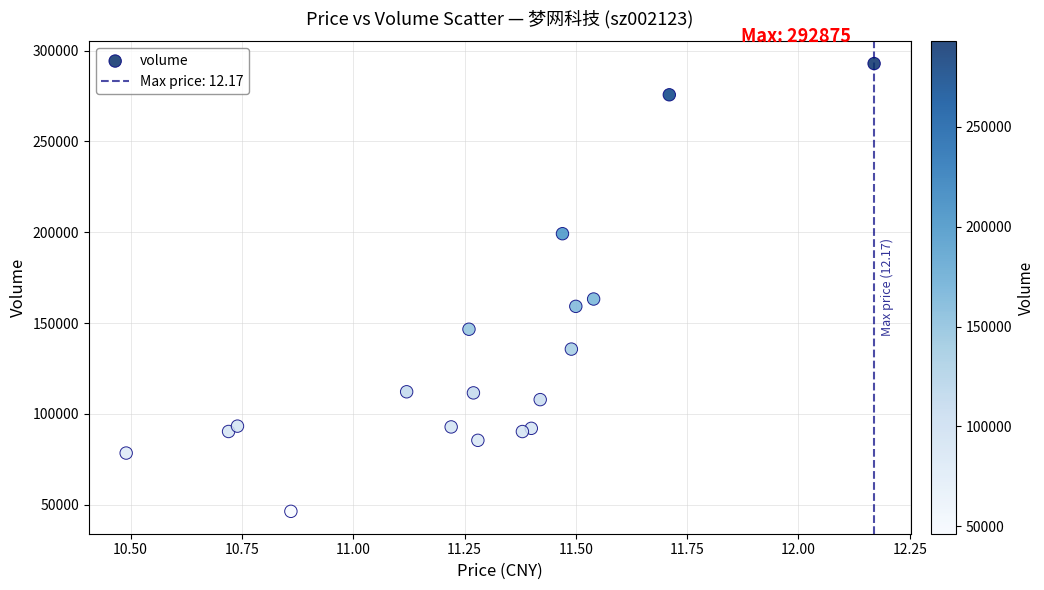

What is the range of Y values (max minus min)?

246549